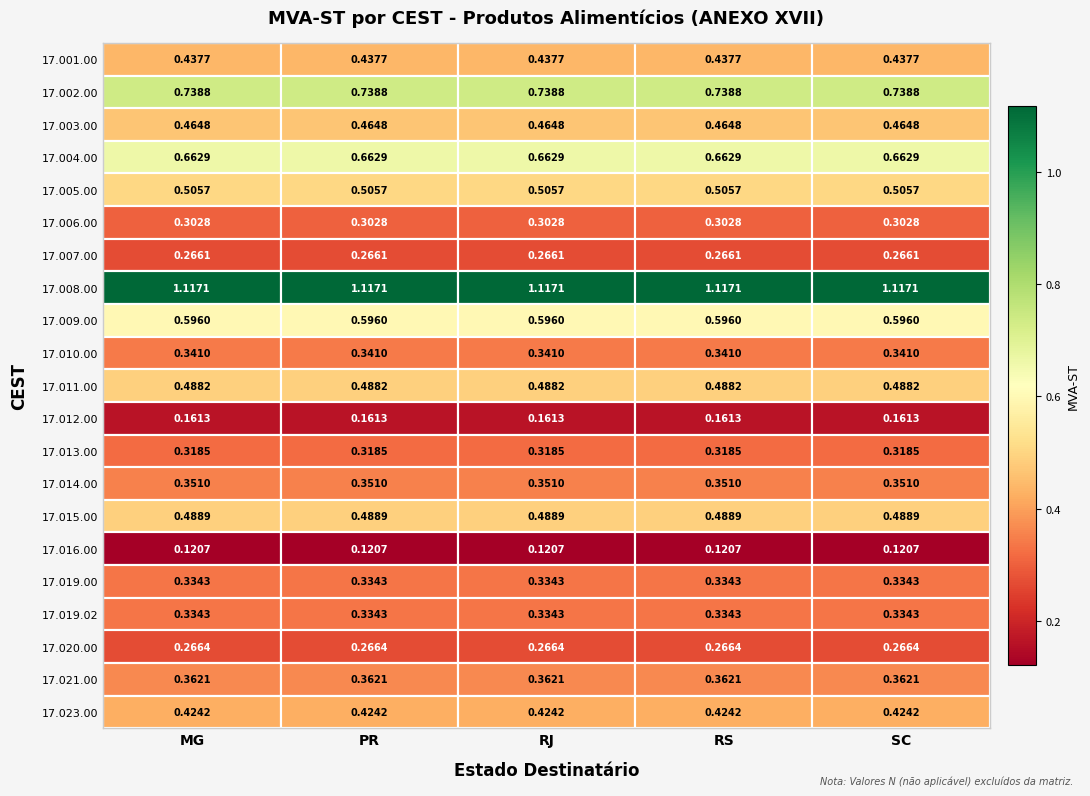

Is the value of 17.019.00 at RS greater than the value of 17.004.00 at PR?

No